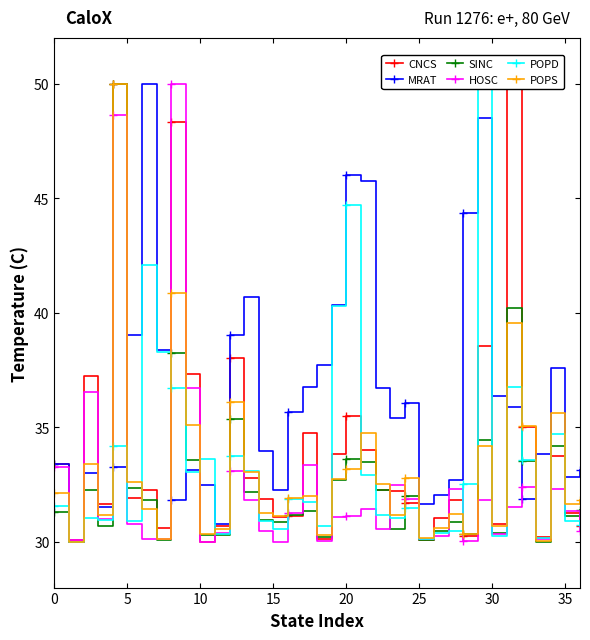

What is the highest value of the SINC series?

50.0